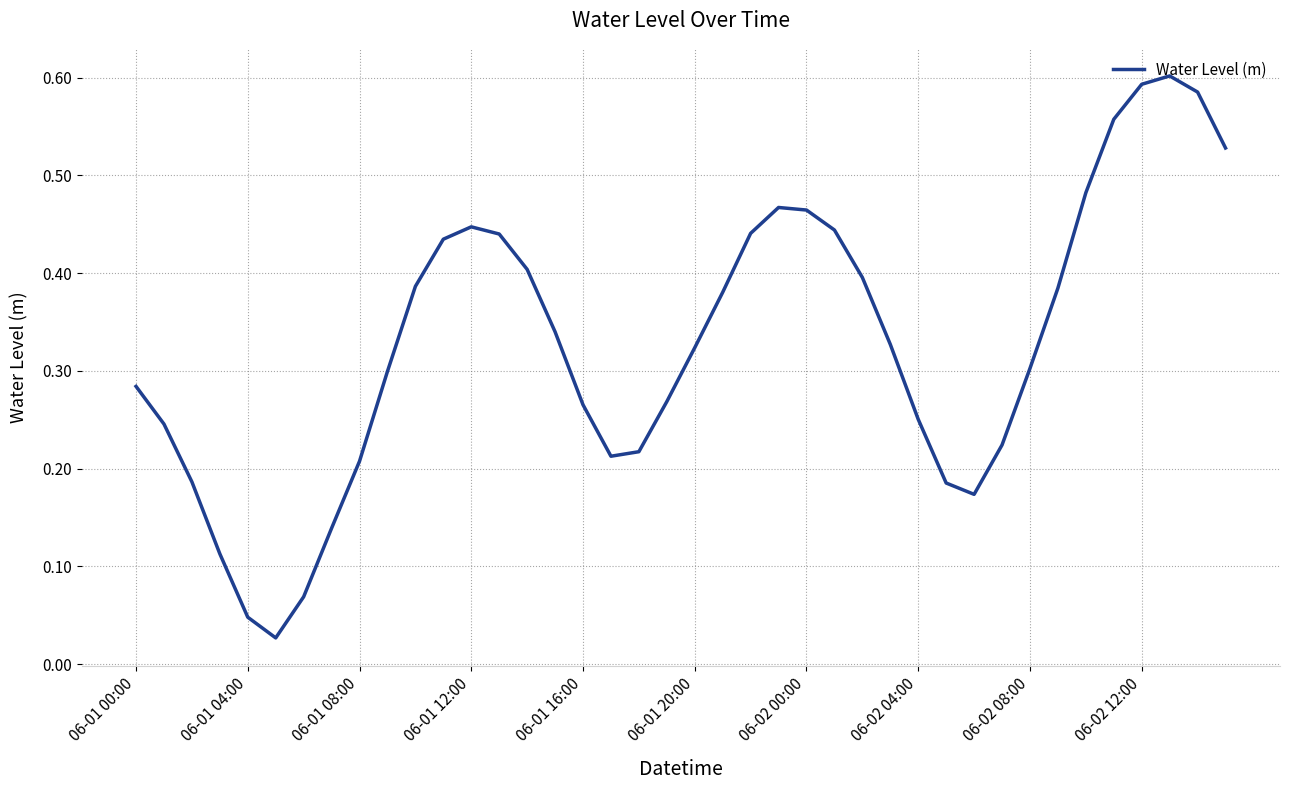

Does the chart have visible grid lines?

Yes